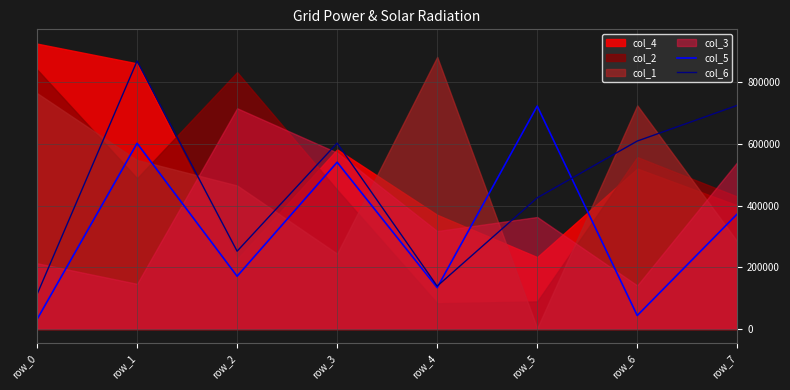

What is the maximum value for col_6?

868443